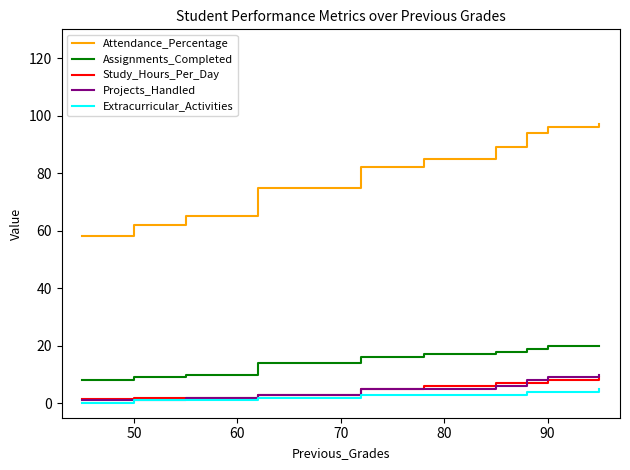

Which series has the largest total across all categories?

Attendance_Percentage